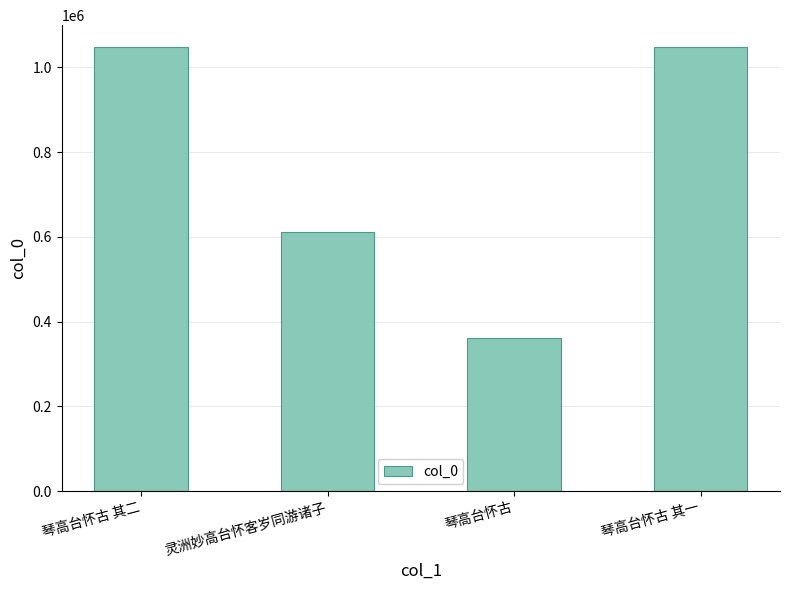

What is the label of the 4th bar from the right?

琴高台怀古 其二